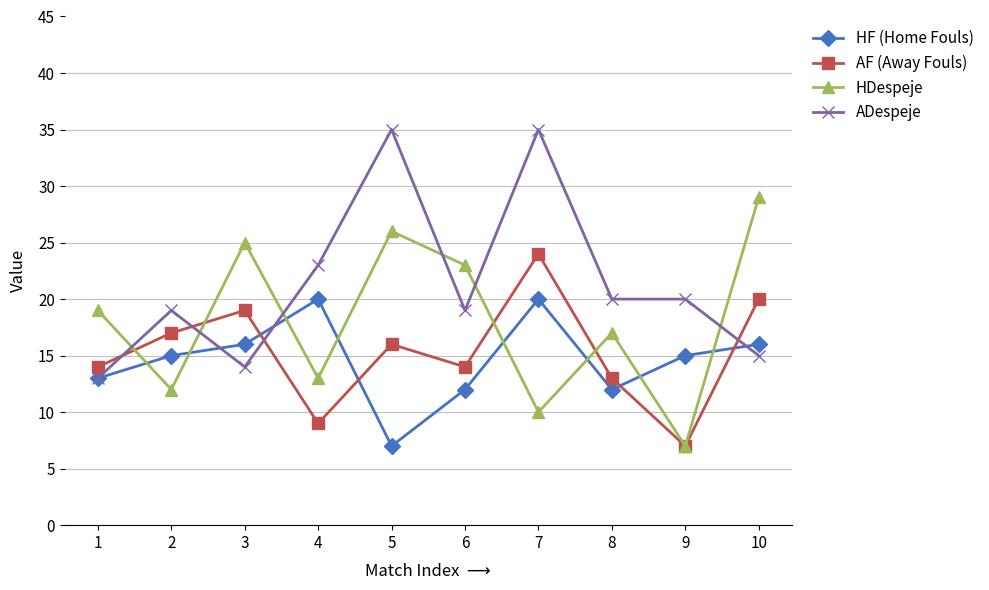

What is the average value of the HDespeje series?

18